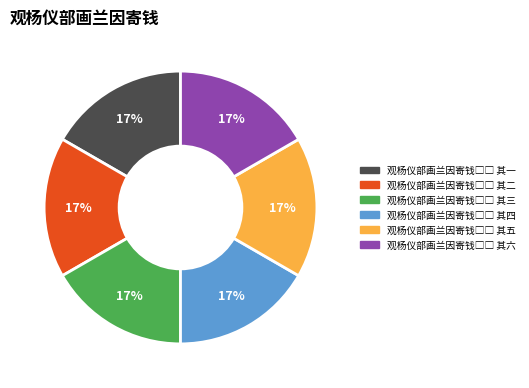

Is there any slice that represents more than half of the pie?

No